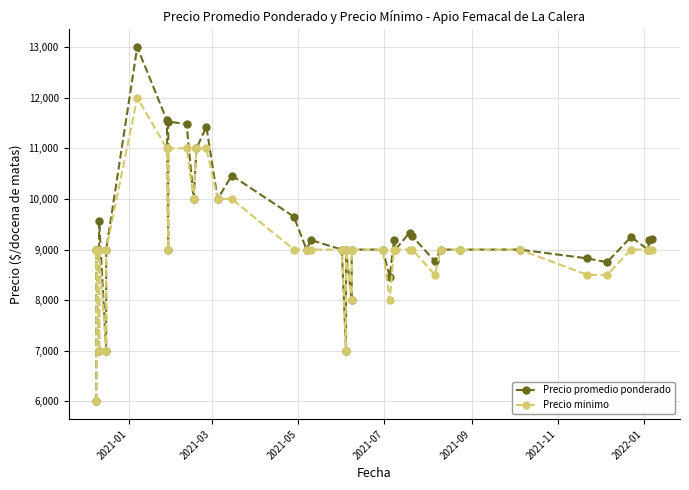

Reading left to right, what are all the values shown in this chart?

Precio promedio ponderado: 6000	9000	7000	9571	7000	9000	13000	11556	9000	11531	11478	10000	11000	11429	10000	10464	9652	9000	9190	9000	7000	9000	8000	9000	9000	8462	9190	9000	9333	9260	8769	9000	9000	9000	8826	8750	9250	9000	9192	9214
Precio minimo: 6000	9000	7000	9000	7000	9000	12000	11000	9000	11000	11000	10000	11000	11000	10000	10000	9000	9000	9000	9000	7000	9000	8000	9000	9000	8000	9000	9000	9000	9000	8500	9000	9000	9000	8500	8500	9000	9000	9000	9000